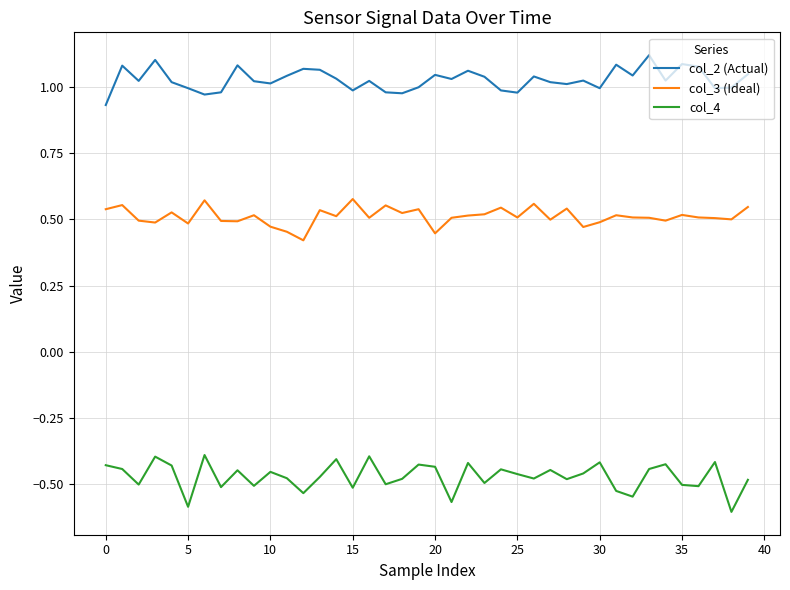

What is the sum of all col_2 (Actual) values?

41.0